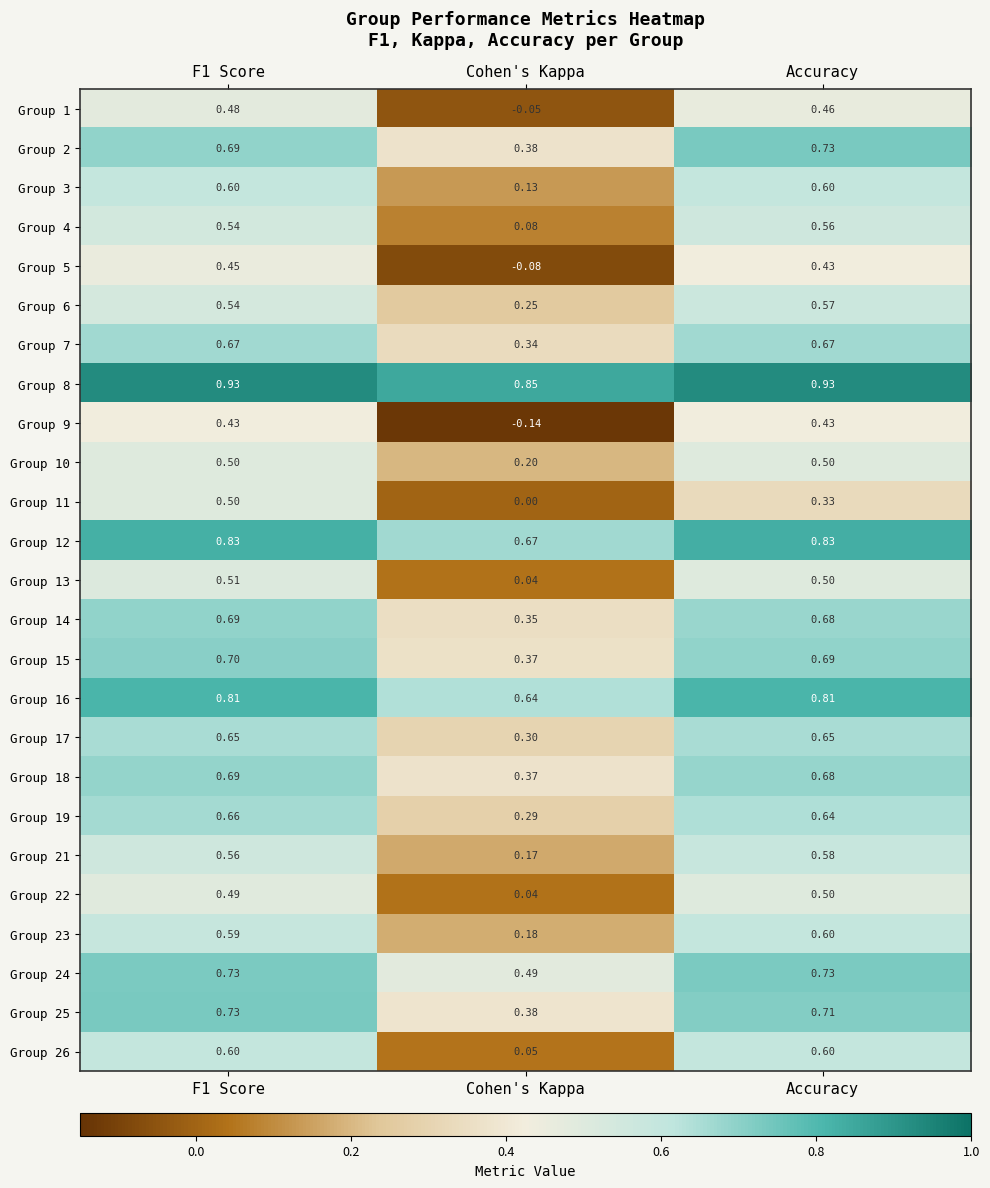

At which label is Group 12 closest to 0?

Cohen's Kappa